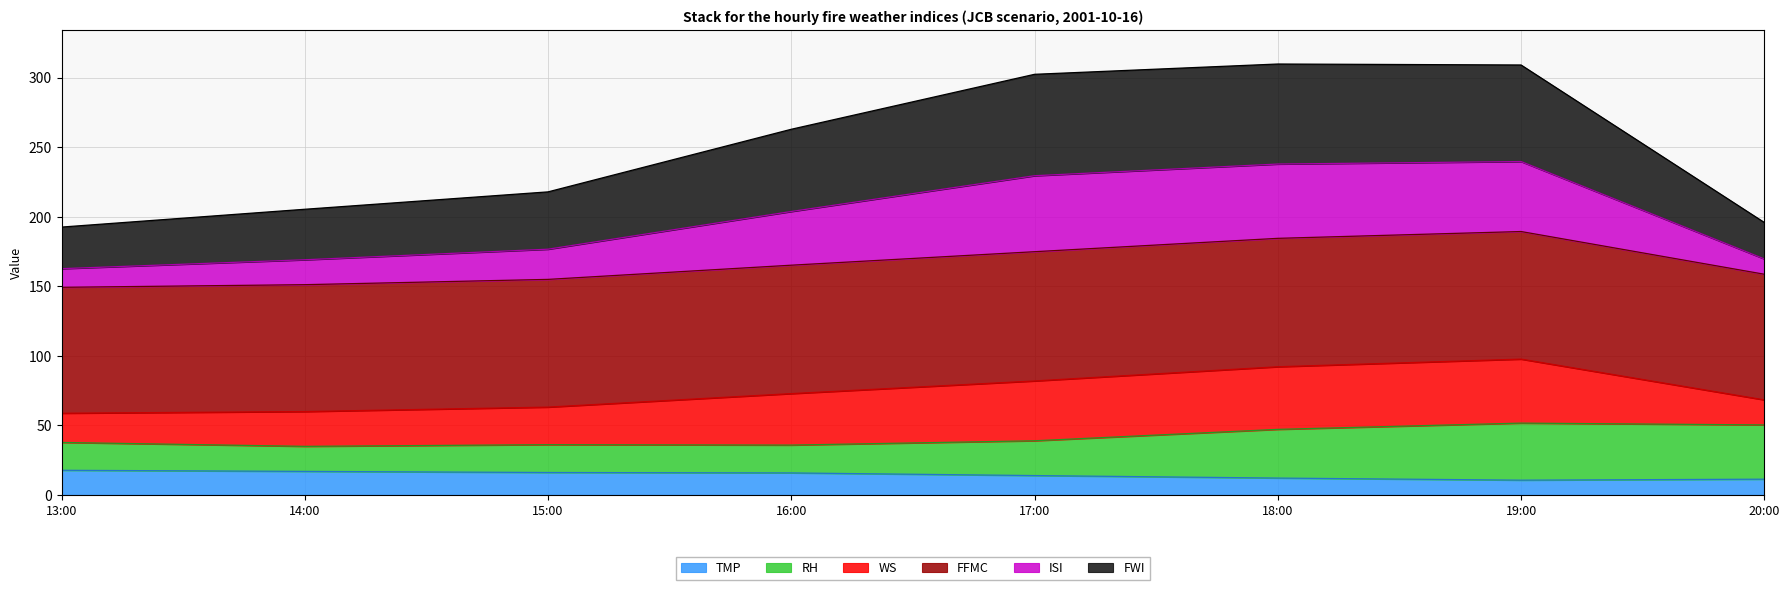

What position from the left is 20:00?

8